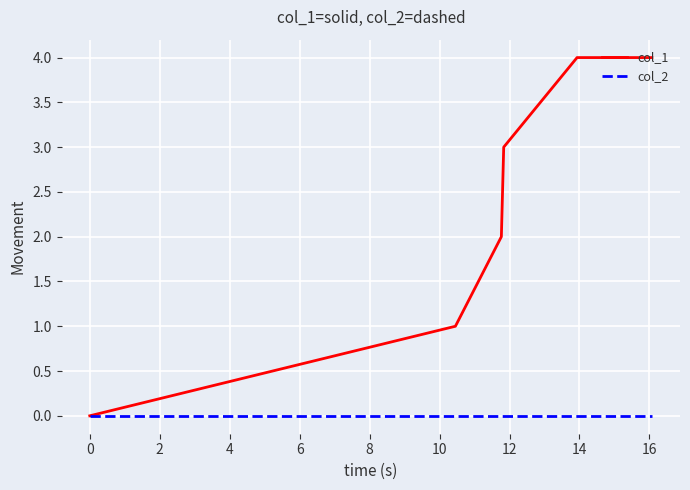

How many categories are shown in the chart?

6